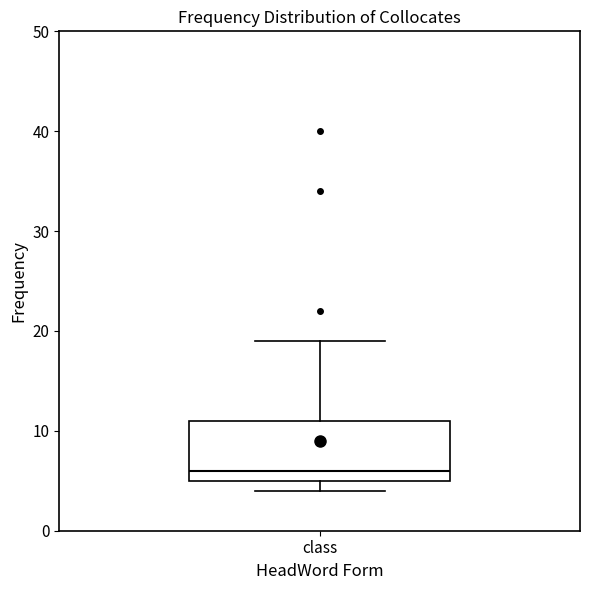

Where does the median line of the box for class sit on the y-axis? The values are not printed on the chart, so give them approximately, as read against the axis.

6